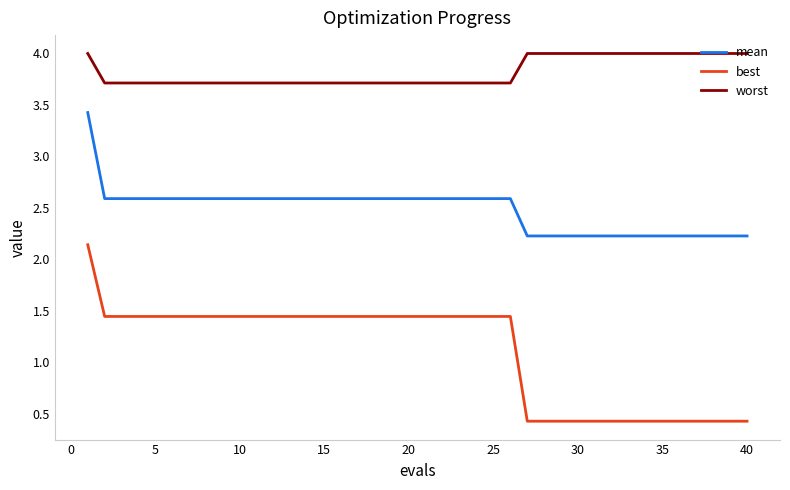

What is the minimum value shown in the chart?

0.4